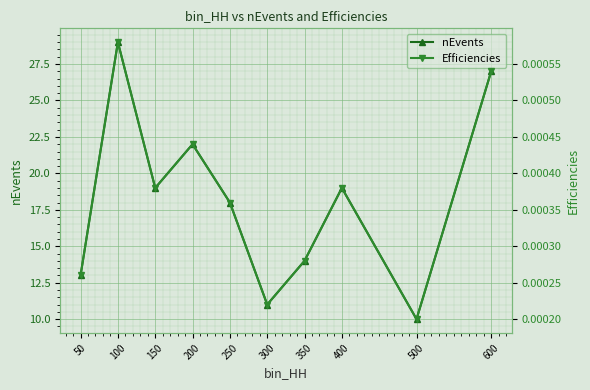

Between 100 and 350, which series saw the biggest shift?

nEvents